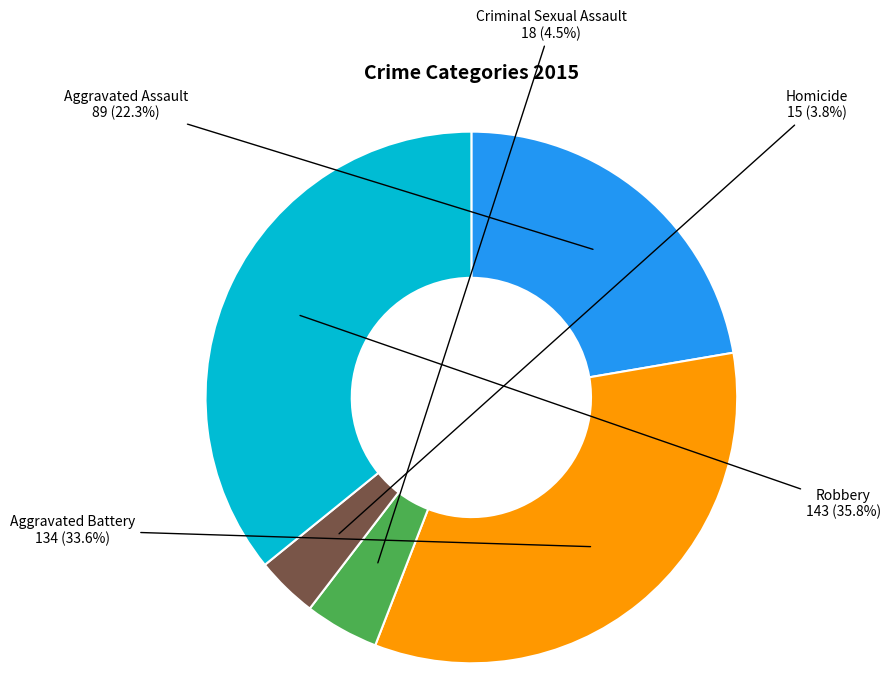

What is the largest slice in the pie chart?

Robbery